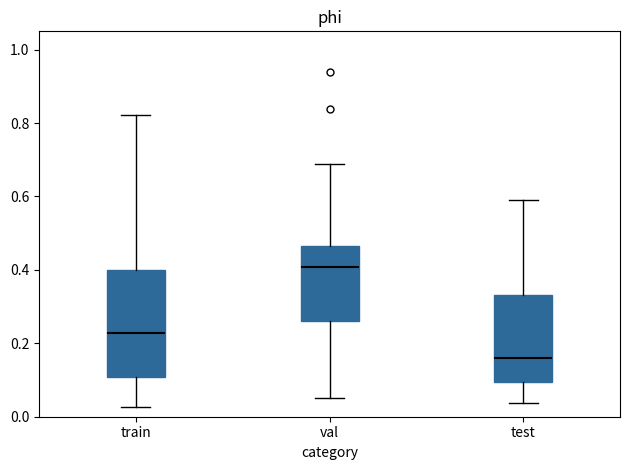

Where is the upper edge of the box for train on the y-axis? The values are not printed on the chart, so give them approximately, as read against the axis.

0.40